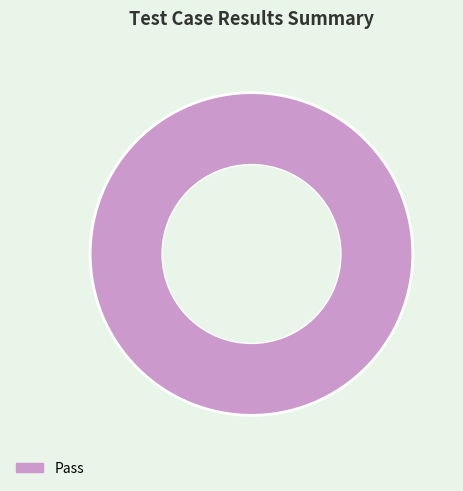

The Pass slice represents 100% of the pie. True or false?

True